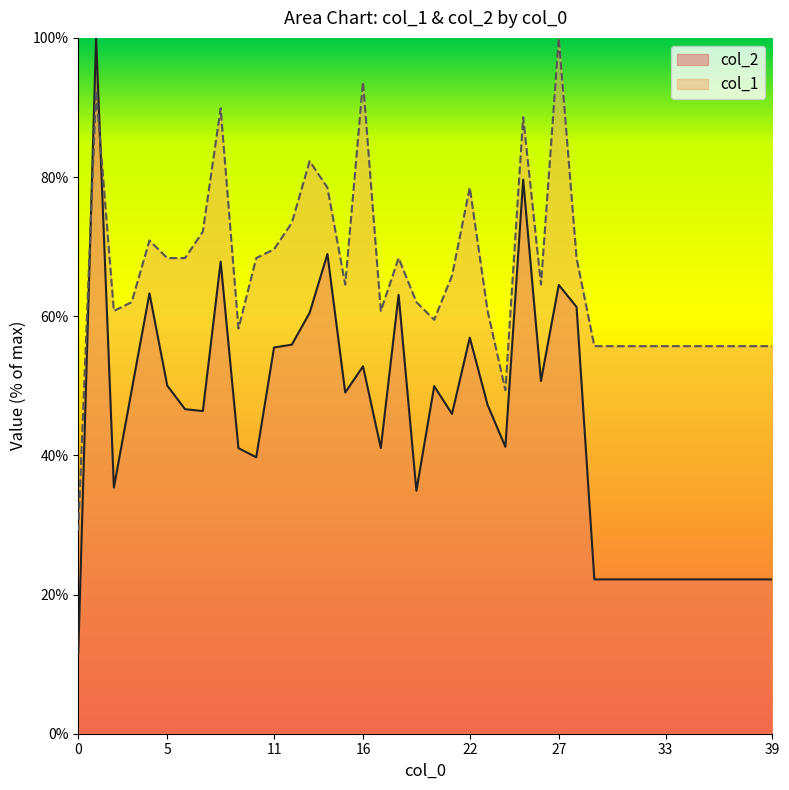

At which category does the chart reach its peak across all series?

1